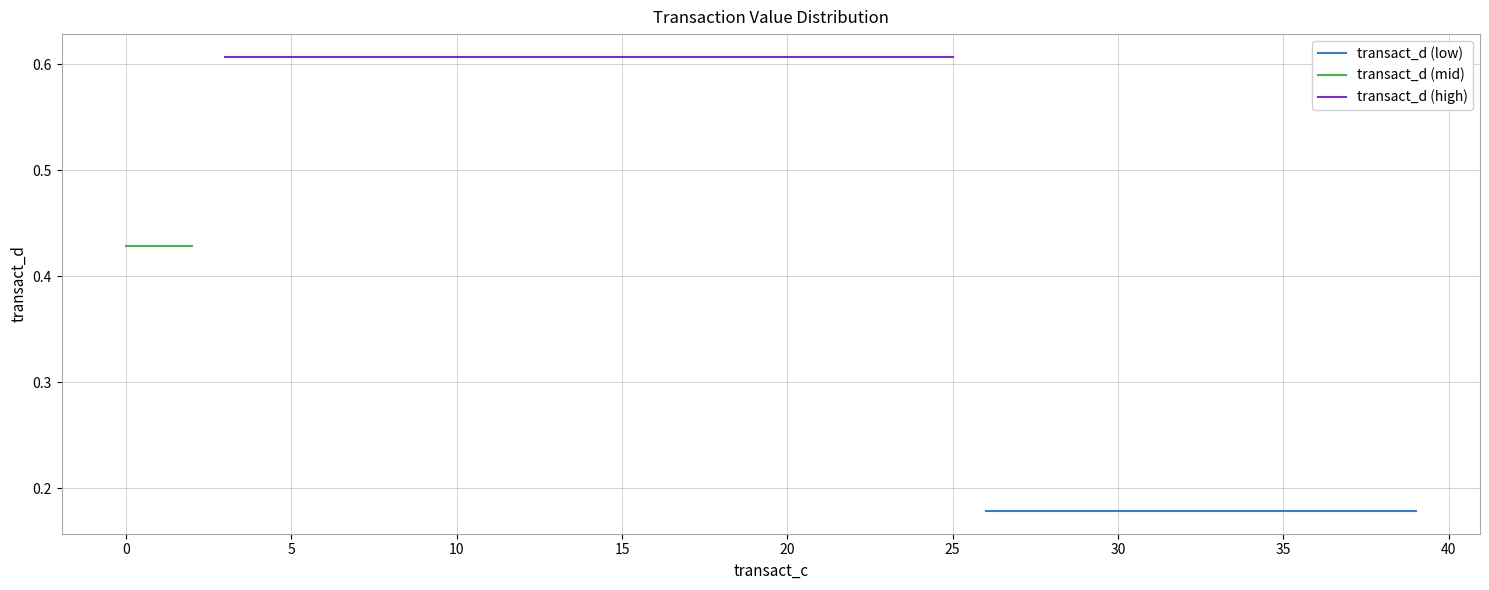

List the labels in order of value, smallest first.

26, 27, 28, 29, 30, 31, 32, 33, 34, 35, 36, 37, 38, 39, 0, 1, 2, 3, 4, 5, 6, 7, 8, 9, 10, 11, 12, 13, 14, 15, 16, 17, 18, 19, 20, 21, 22, 23, 24, 25